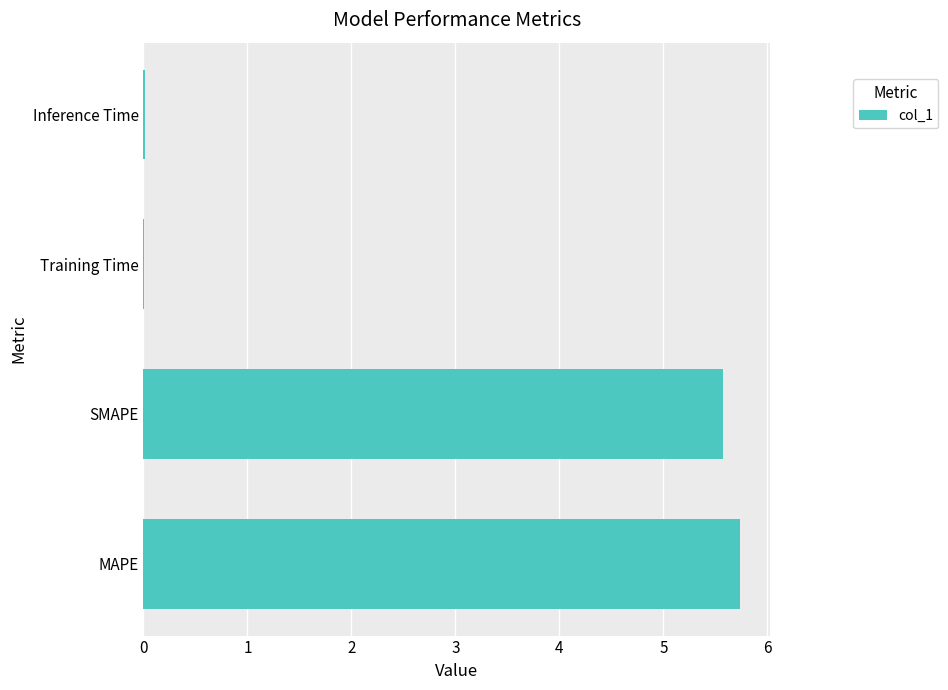

What is the maximum value shown in the chart?

5.7